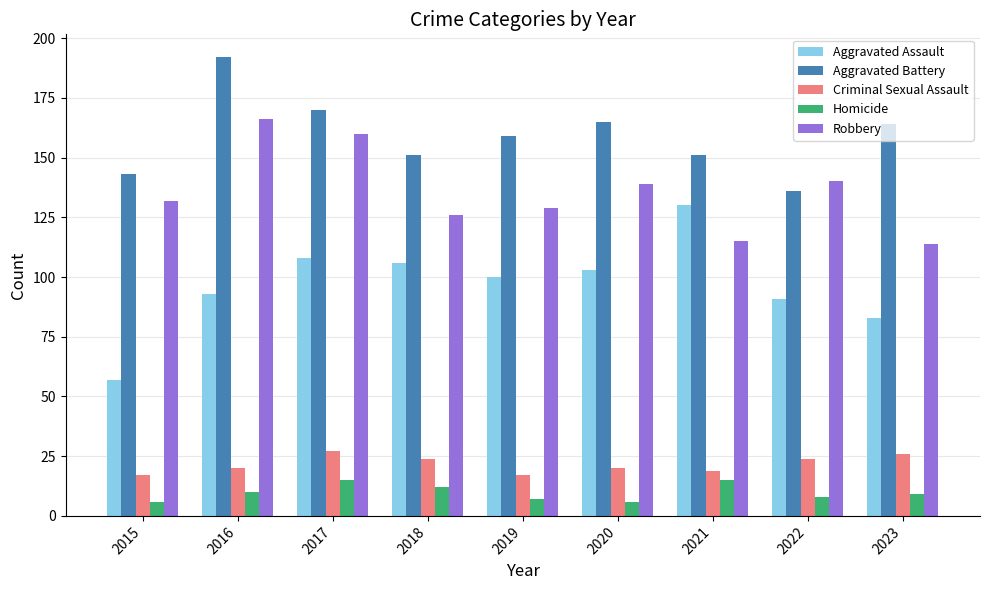

Between 2017 and 2022, which series saw the biggest shift?

Aggravated Battery